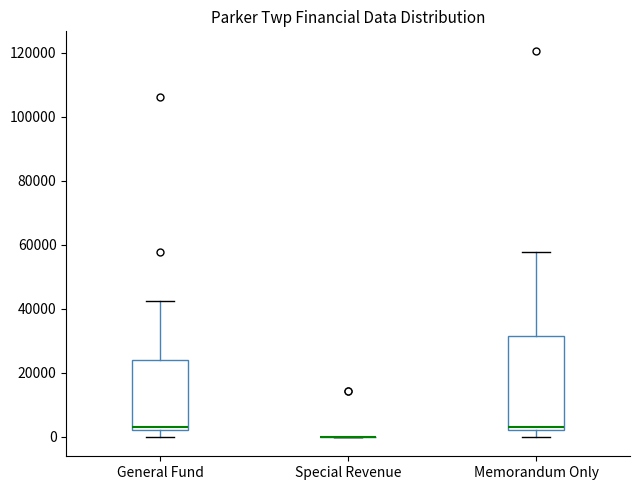

Comparing the boxes themselves (not the whiskers), which one is the tallest?

Memorandum Only